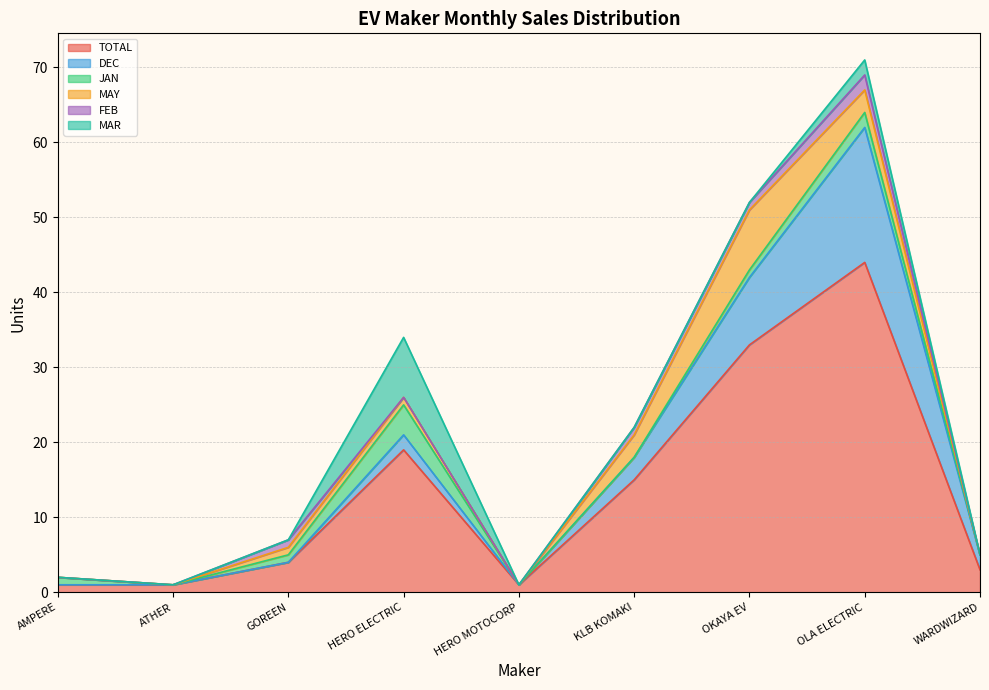

True or false: MAR has a value of 0 at KLB KOMAKI.

True